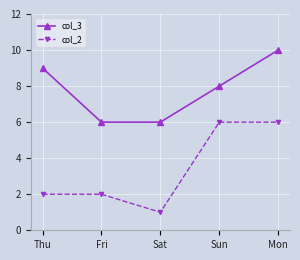

Is this an area chart (filled region under the line)?

No